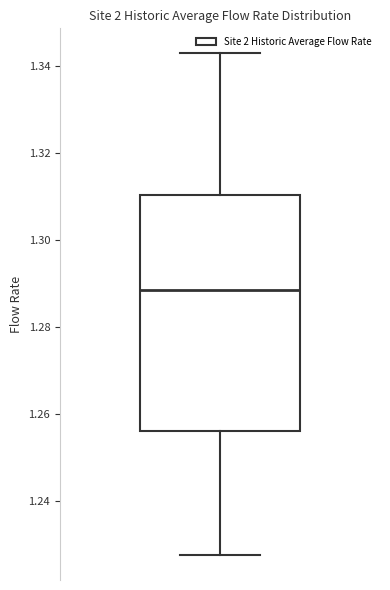

Read this box plot against the y-axis: the position of the median line, the range covered by the box, and the ends of both whiskers. The values are not printed on the chart, so give them approximately, as read against the axis.

median 1.288, box 1.256 to 1.310, whiskers 1.228 to 1.342